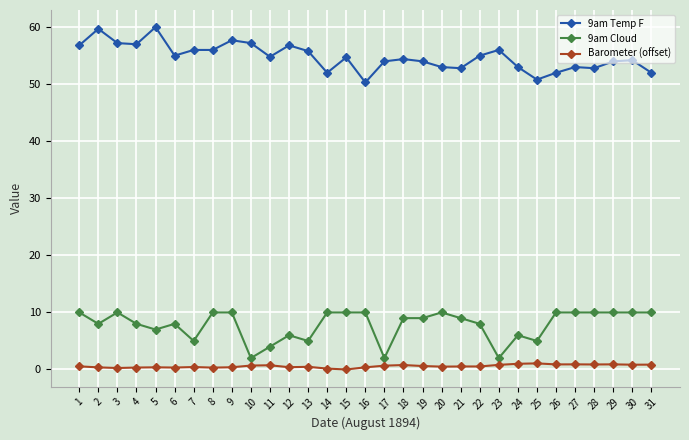

Which series changed the most between 8 and 16?

9am Temp F